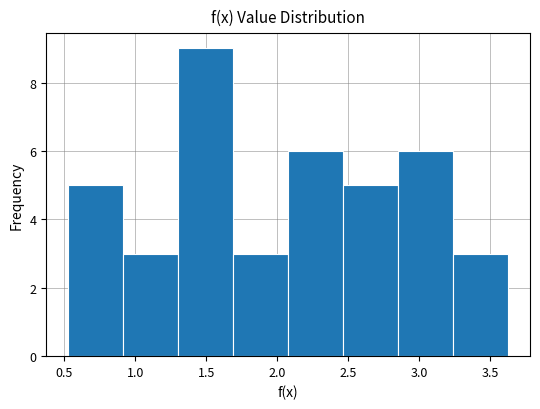

Reading left to right, transcribe this chart: for each bar, give the range it covers on the x-axis and its height. Neither the bar edges nor the heights are printed on the chart, so give them approximately, as read against the axes.

0.55 to 0.90: 5
0.90 to 1.30: 3
1.30 to 1.70: 9
1.70 to 2.10: 3
2.10 to 2.45: 6
2.45 to 2.85: 5
2.85 to 3.25: 6
3.25 to 3.60: 3